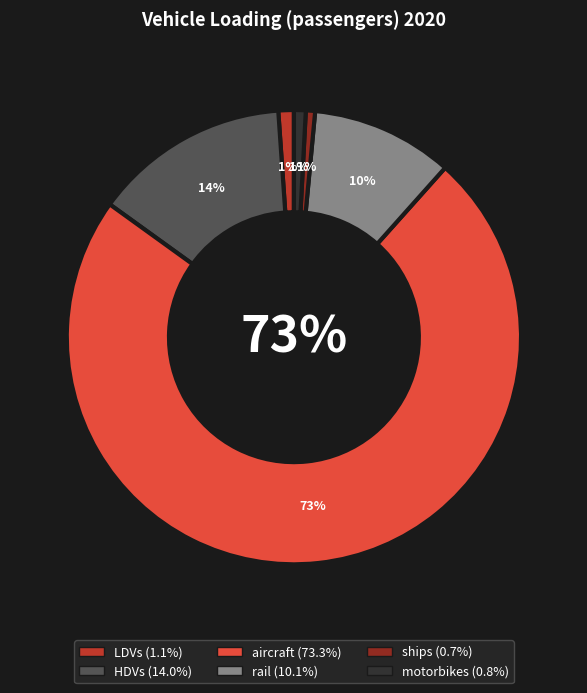

To the nearest percent, what is the average slice percentage?

17%